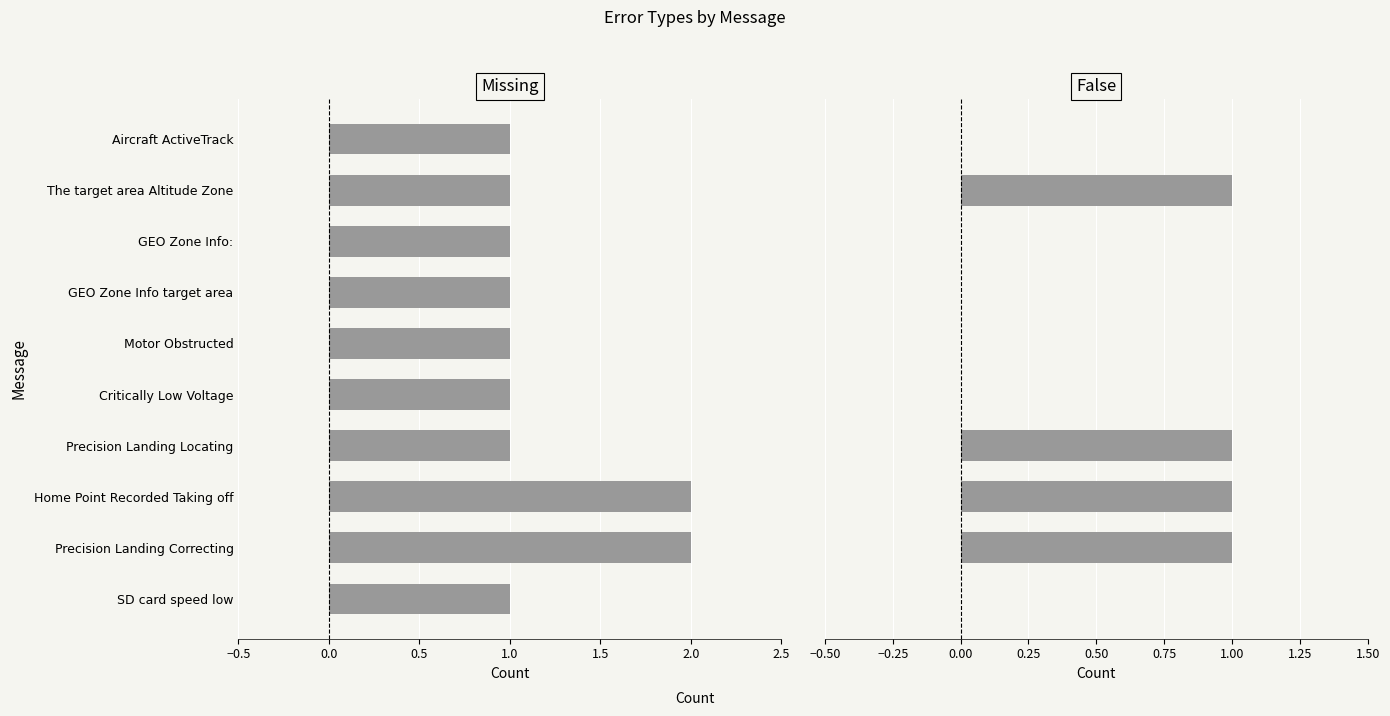

What is the maximum value shown in the chart?

2